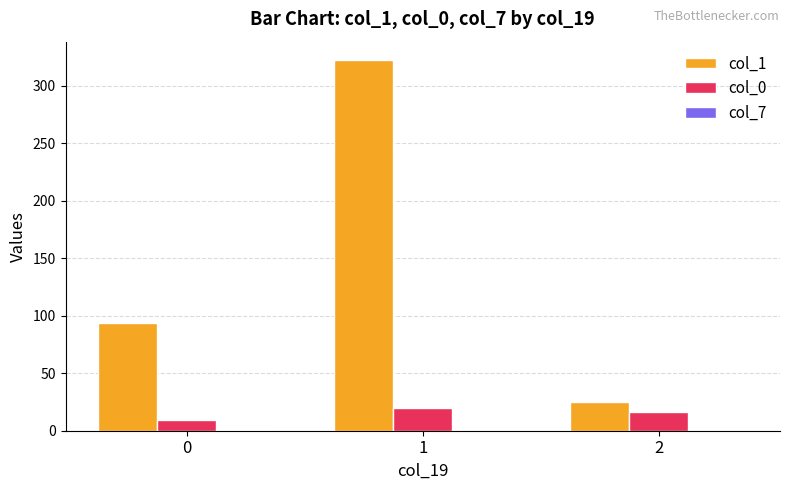

The value of col_0 at 1 is 20. True or false?

True